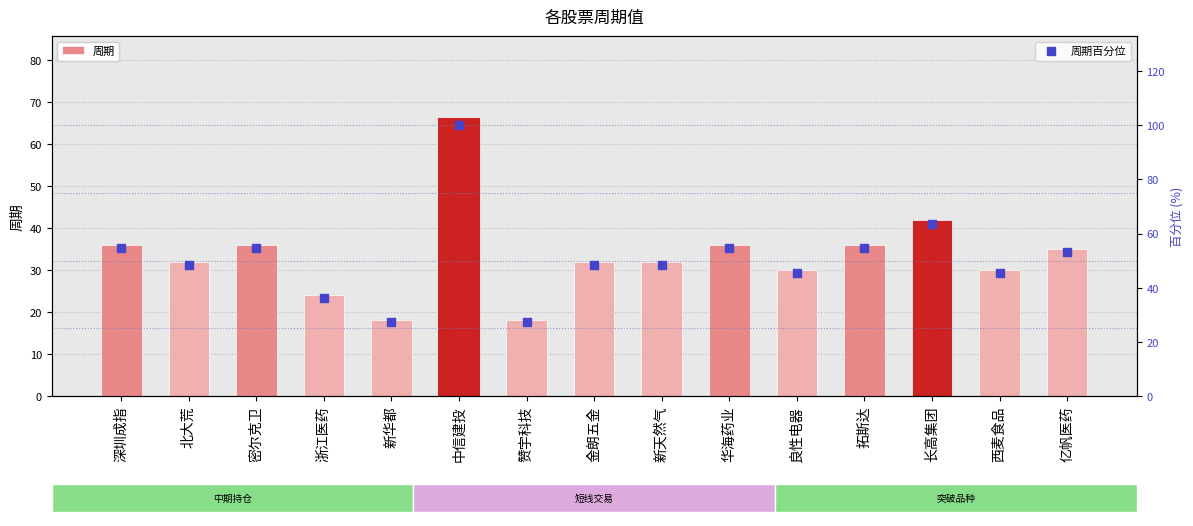

At which category is the sum across all series the highest?

中信建投